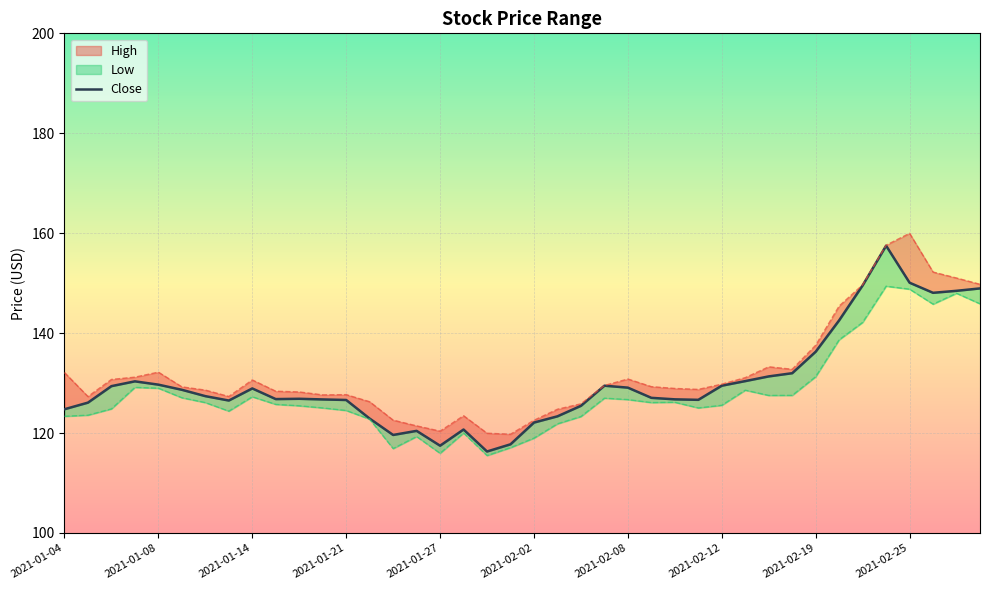

Reading left to right, extract all data points from this chart.

High: 2021-01-04=132.1	2021-01-05=127.3	2021-01-06=130.7	2021-01-07=131.2	2021-01-08=132.2	2021-01-11=129.2	2021-01-12=128.6	2021-01-13=127.3	2021-01-14=130.6	2021-01-15=128.4	2021-01-19=128.2	2021-01-20=127.6	2021-01-21=127.7	2021-01-22=126.3	2021-01-25=122.6	2021-01-26=121.4	2021-01-27=120.4	2021-01-28=123.5	2021-01-29=120.0	2021-02-01=119.8	2021-02-02=122.6	2021-02-03=124.8	2021-02-04=125.8	2021-02-05=129.5	2021-02-08=130.8	2021-02-09=129.3	2021-02-10=128.9	2021-02-11=128.7	2021-02-12=129.8	2021-02-16=131.1	2021-02-17=133.3	2021-02-18=132.8	2021-02-19=137.6	2021-02-22=145.4	2021-02-23=149.7	2021-02-24=157.6	2021-02-25=160.0	2021-02-26=152.2	2021-03-01=151.0	2021-03-02=149.8
Low: 2021-01-04=123.4	2021-01-05=123.6	2021-01-06=124.8	2021-01-07=129.1	2021-01-08=129.0	2021-01-11=127.1	2021-01-12=126.1	2021-01-13=124.4	2021-01-14=127.3	2021-01-15=125.7	2021-01-19=125.5	2021-01-20=125.0	2021-01-21=124.5	2021-01-22=122.8	2021-01-25=116.9	2021-01-26=119.3	2021-01-27=116.0	2021-01-28=120.0	2021-01-29=115.5	2021-02-01=117.1	2021-02-02=119.0	2021-02-03=121.8	2021-02-04=123.3	2021-02-05=127.0	2021-02-08=126.7	2021-02-09=126.1	2021-02-10=126.2	2021-02-11=125.0	2021-02-12=125.6	2021-02-16=128.6	2021-02-17=127.5	2021-02-18=127.5	2021-02-19=131.3	2021-02-22=138.7	2021-02-23=142.2	2021-02-24=149.4	2021-02-25=148.8	2021-02-26=145.8	2021-03-01=148.0	2021-03-02=145.9
Close: 2021-01-04=124.8	2021-01-05=126.1	2021-01-06=129.4	2021-01-07=130.3	2021-01-08=129.7	2021-01-11=128.7	2021-01-12=127.4	2021-01-13=126.5	2021-01-14=128.9	2021-01-15=126.8	2021-01-19=126.9	2021-01-20=126.7	2021-01-21=126.6	2021-01-22=122.9	2021-01-25=119.6	2021-01-26=120.4	2021-01-27=117.5	2021-01-28=120.7	2021-01-29=116.3	2021-02-01=117.8	2021-02-02=122.1	2021-02-03=123.3	2021-02-04=125.5	2021-02-05=129.5	2021-02-08=129.1	2021-02-09=127.0	2021-02-10=126.8	2021-02-11=126.7	2021-02-12=129.5	2021-02-16=130.4	2021-02-17=131.3	2021-02-18=132.0	2021-02-19=136.3	2021-02-22=142.6	2021-02-23=149.6	2021-02-24=157.5	2021-02-25=150.1	2021-02-26=148.1	2021-03-01=148.5	2021-03-02=148.9